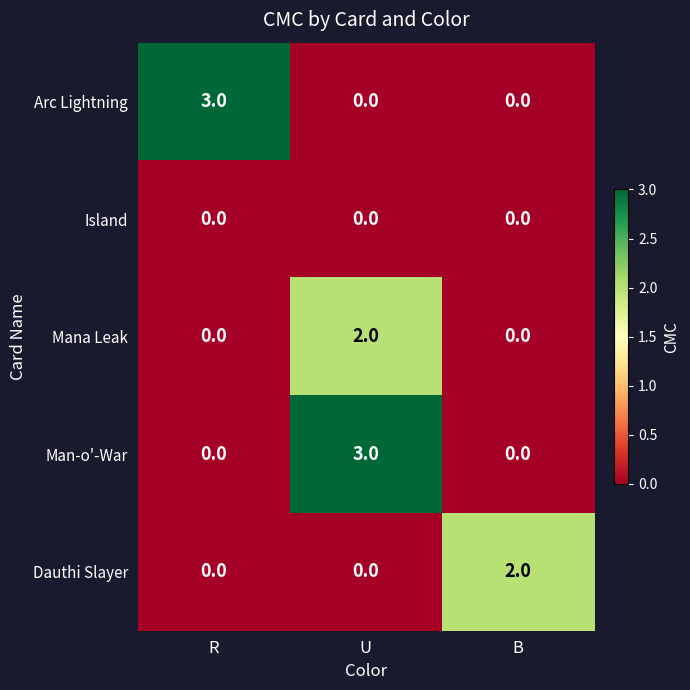

How many Arc Lightning values are between 0 and 3?

3